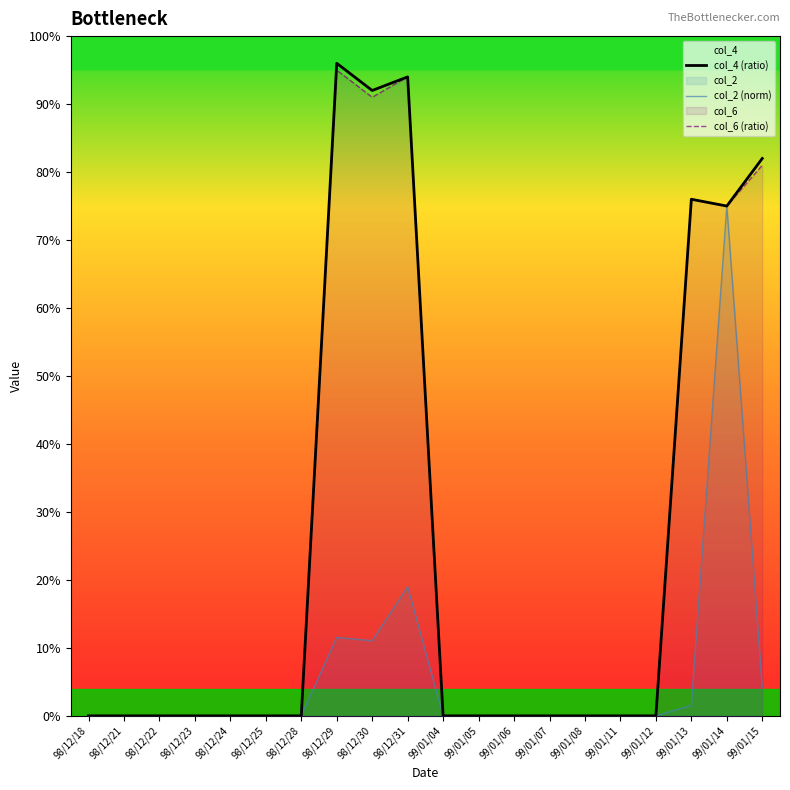

How many interior local valleys does the col_2 (norm) series have?

1